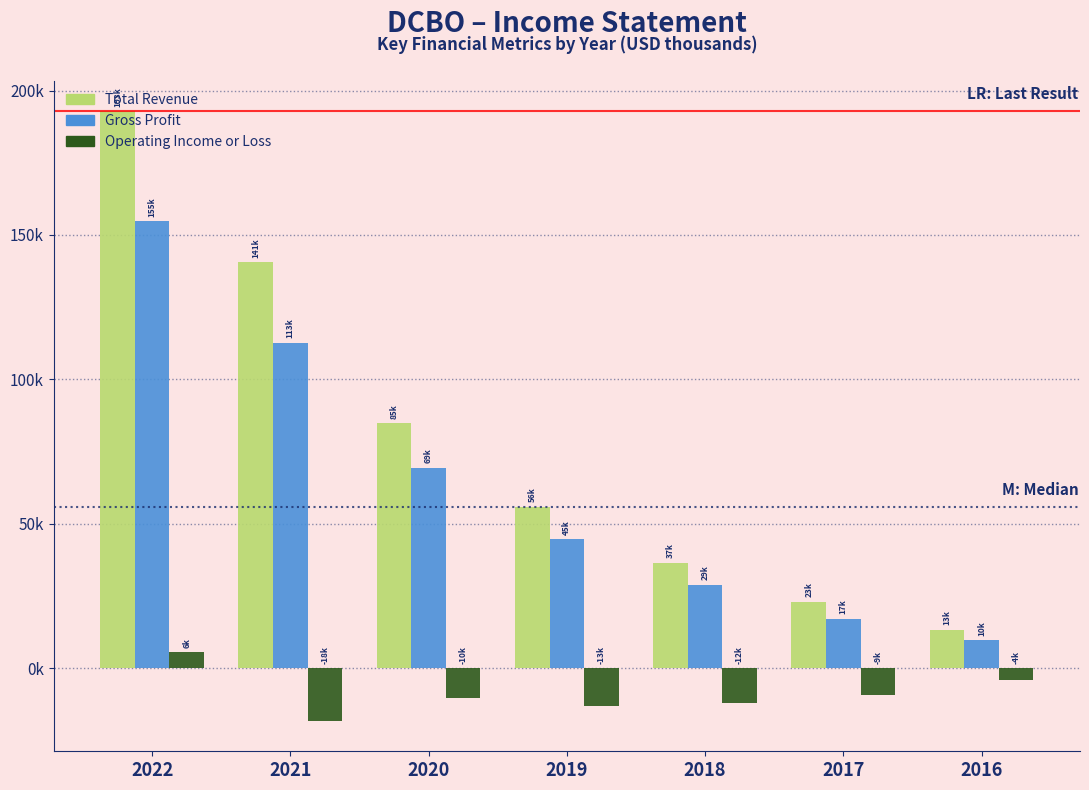

Are the bars horizontal?

No